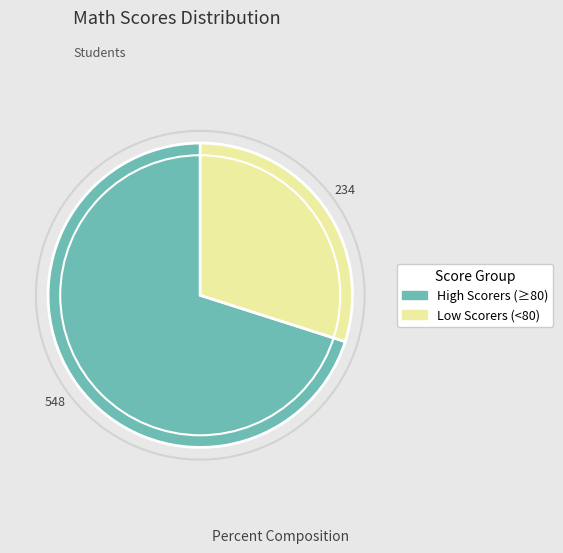

Which slice is the smallest?

Low Scorers (<80)